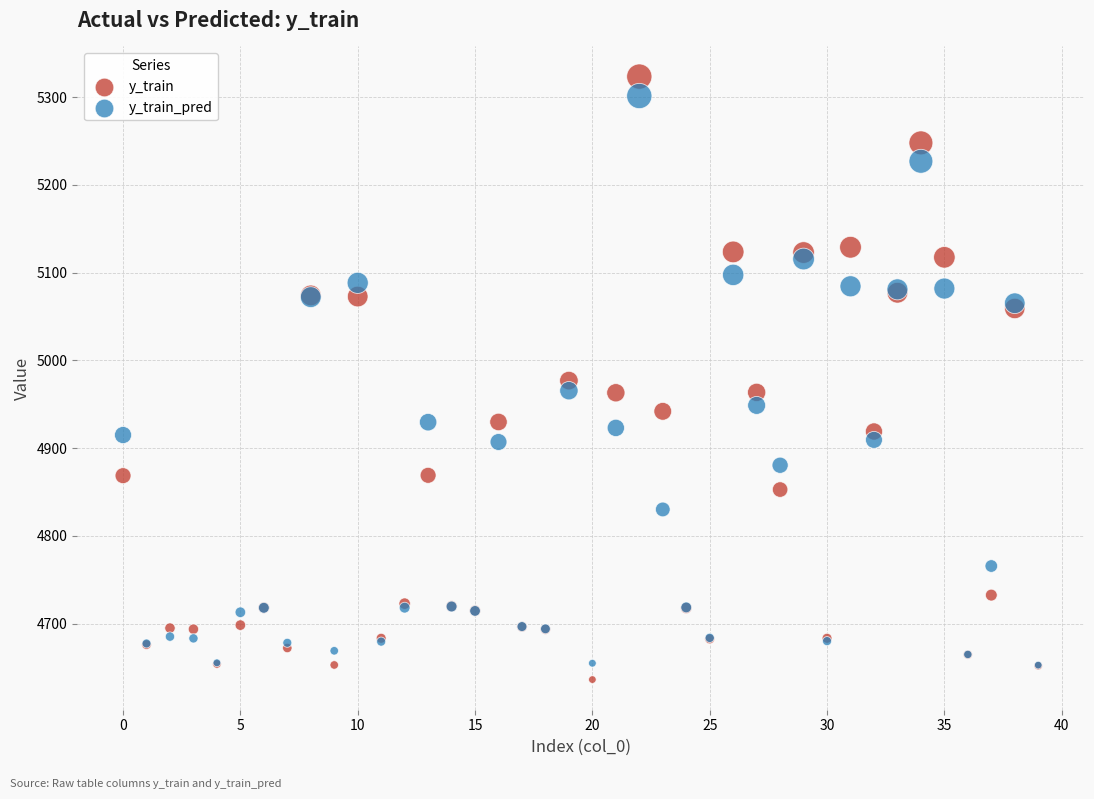

Which series reaches the minimum Y coordinate?

y_train